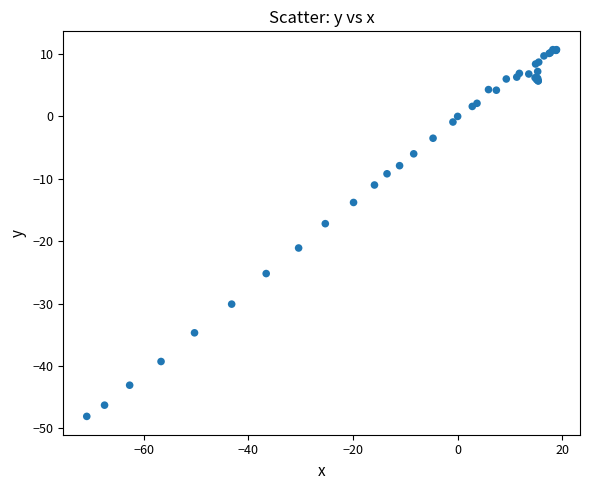

What Y value in the scatter plot is closest to -18?

-17.2